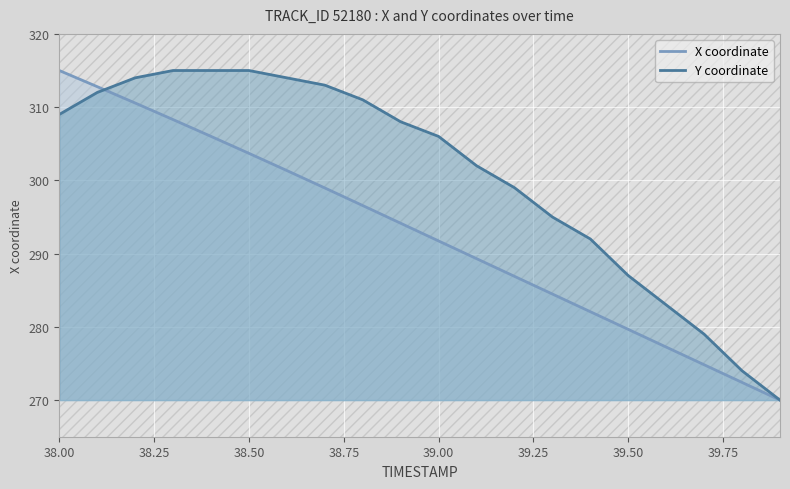

What is the total value across all series at 39.00?

597.7